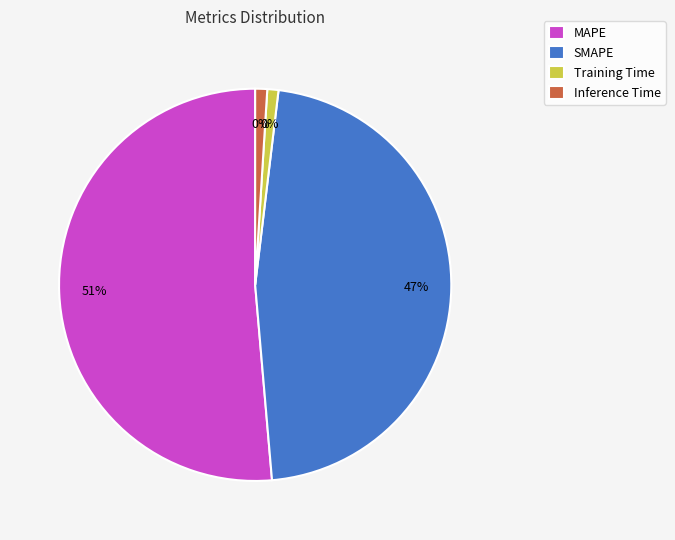

What percentage is the Training Time slice, to the nearest percent?

1%